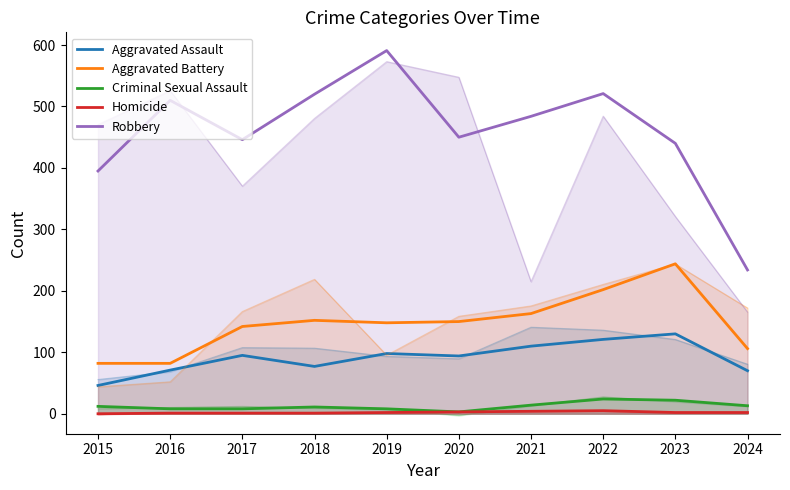

In Criminal Sexual Assault, how many points are lower than both neighbors (excluding endpoints)?

1